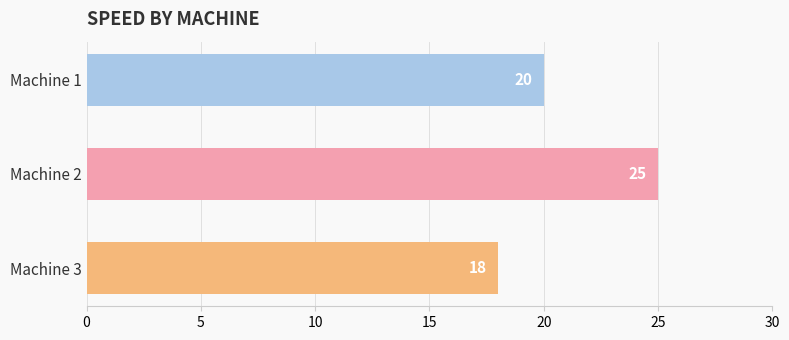

At which category does the chart reach its peak across all series?

Machine 2